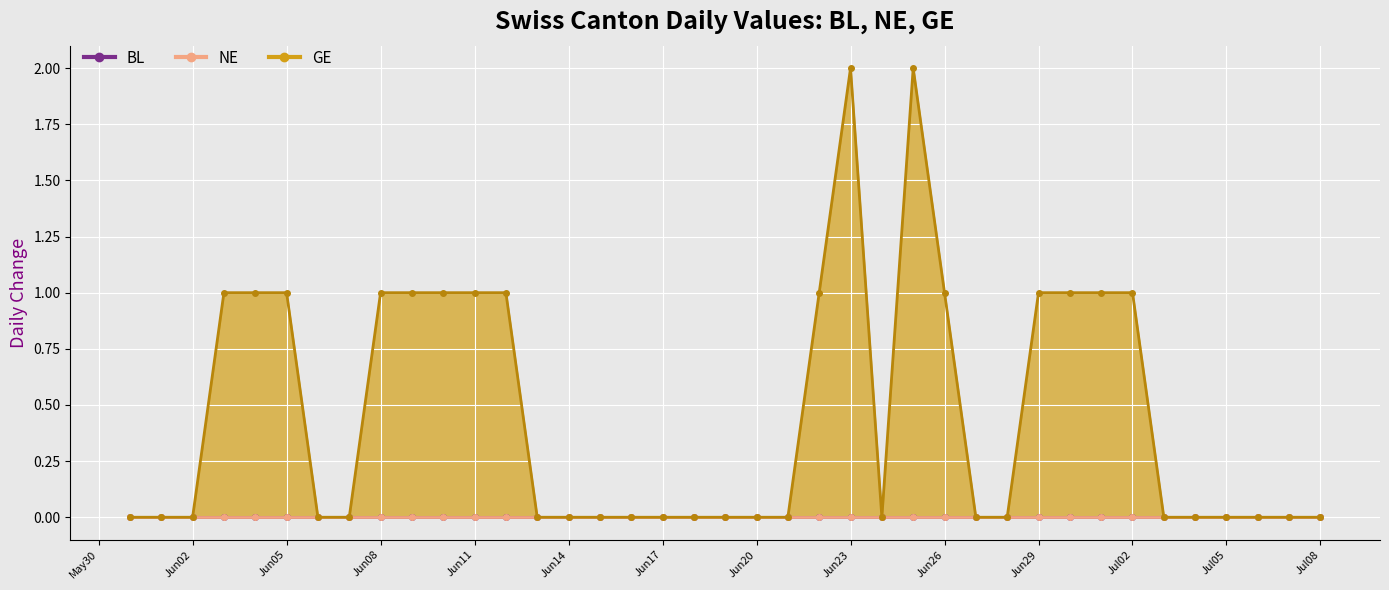

Which label corresponds to the smallest value in the chart?

2020-05-31